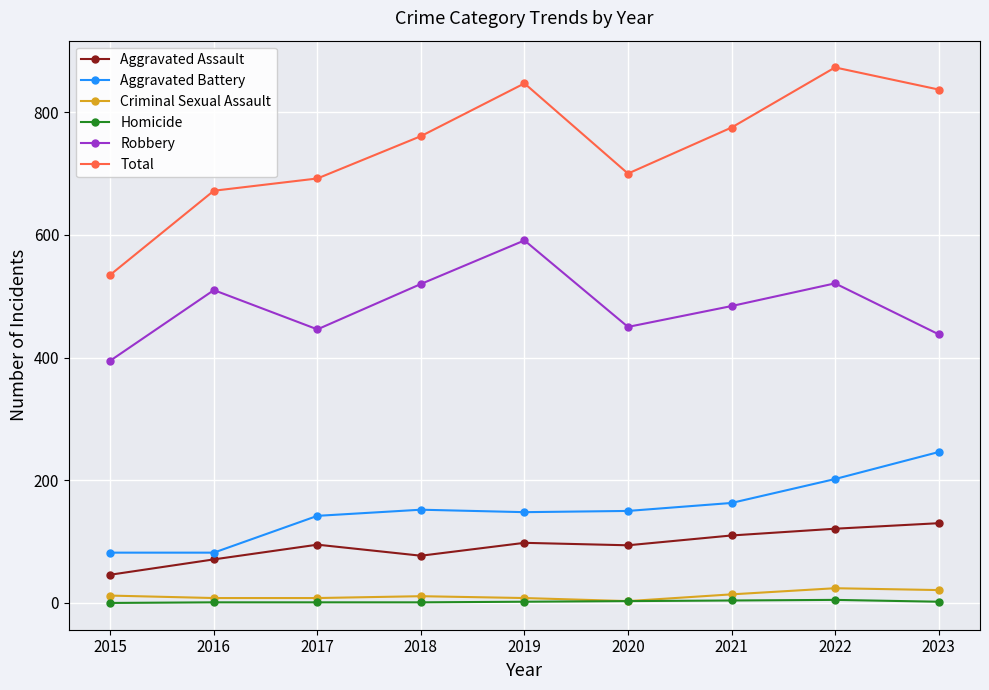

What is the highest value of the Aggravated Battery series?

246